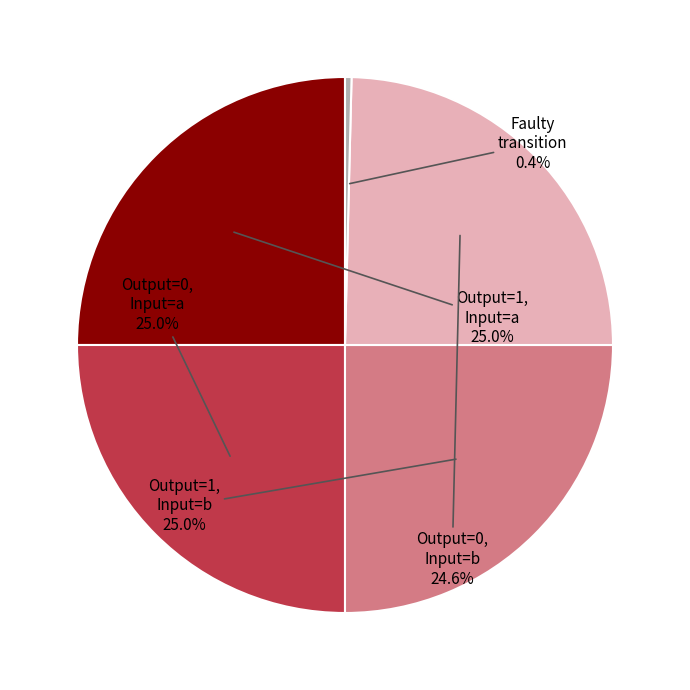

Does any single category account for the majority?

No